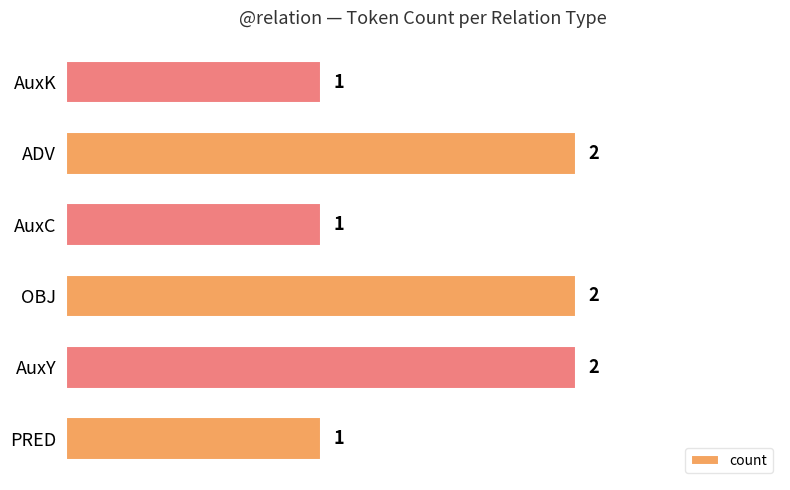

How many values are between 1 and 2?

6